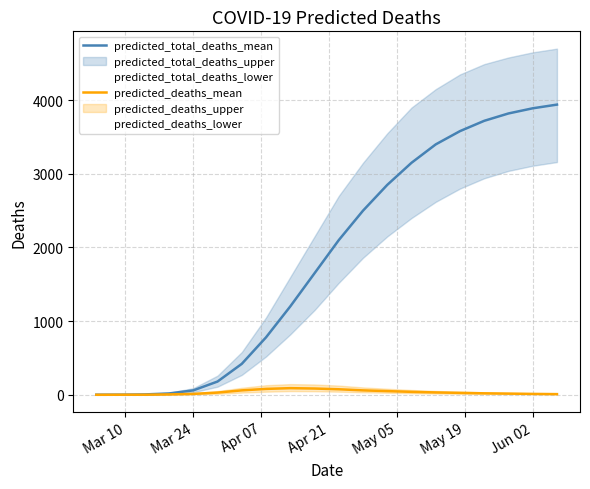

Does the chart display data point markers on the line(s)?

No